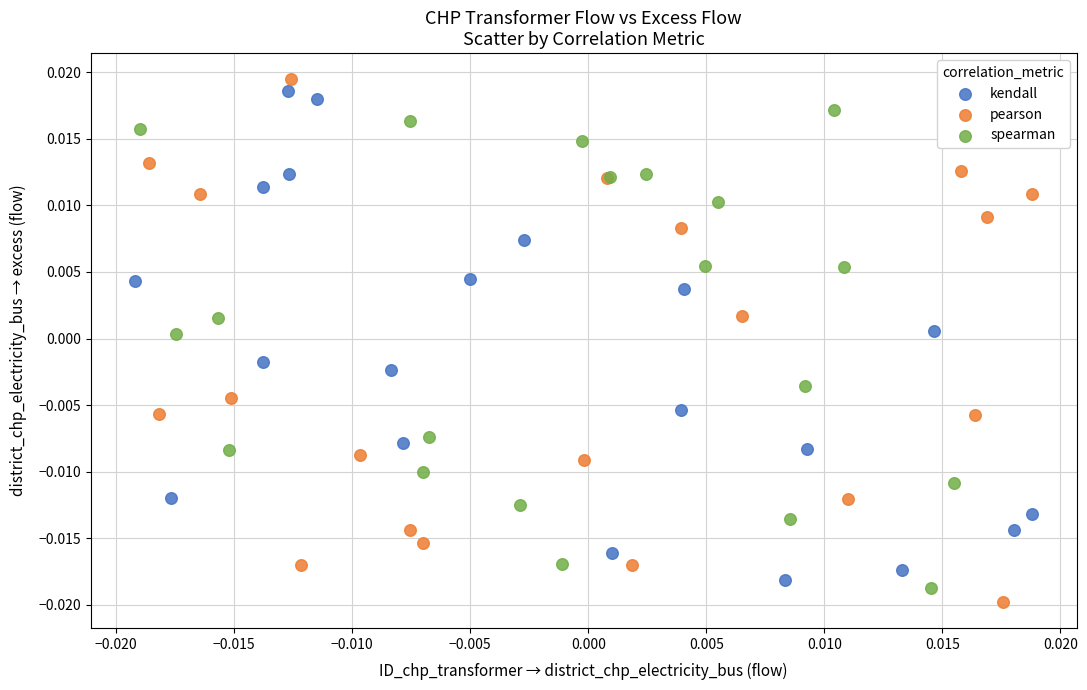

Which series reaches the maximum Y coordinate?

pearson